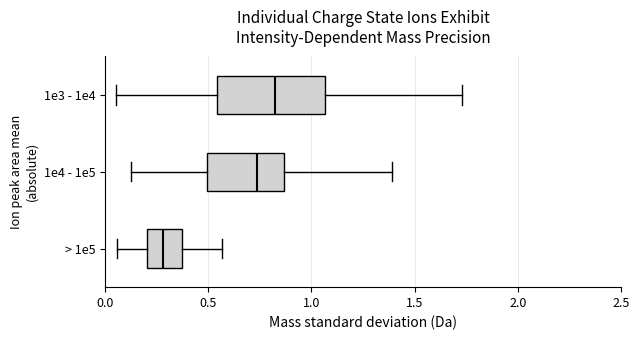

Where does the left whisker of the box for > 1e5 end on the x-axis? The values are not printed on the chart, so give them approximately, as read against the axis.

0.05